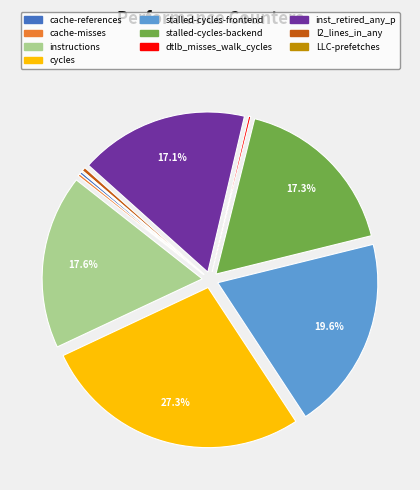

What percentage is the instructions slice, to the nearest percent?

18%